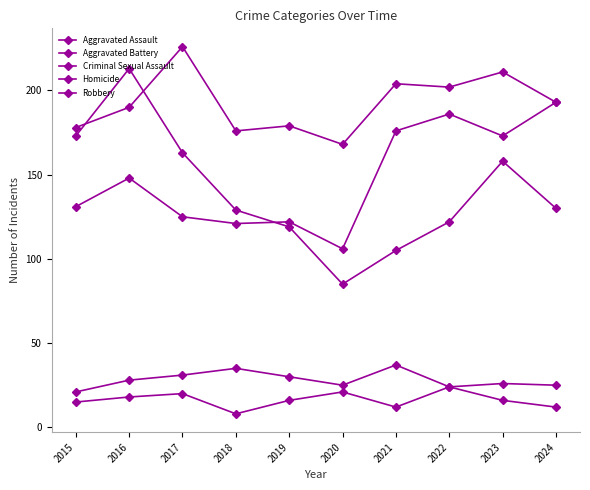

At which category is the sum across all series the highest?

2016